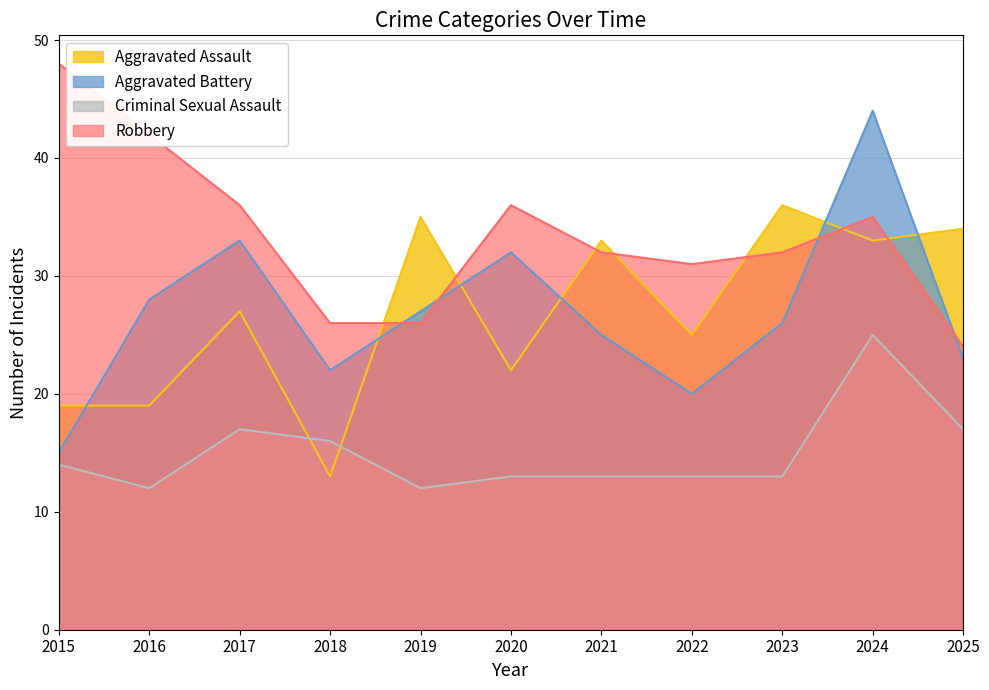

How many times do Aggravated Assault and Aggravated Battery cross each other?

6